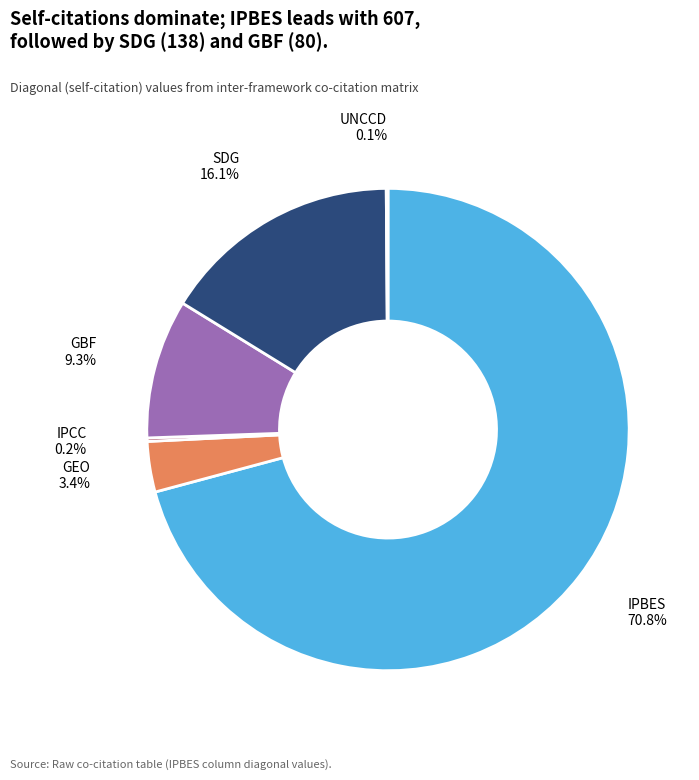

To the nearest percent, what is the average slice percentage?

17%